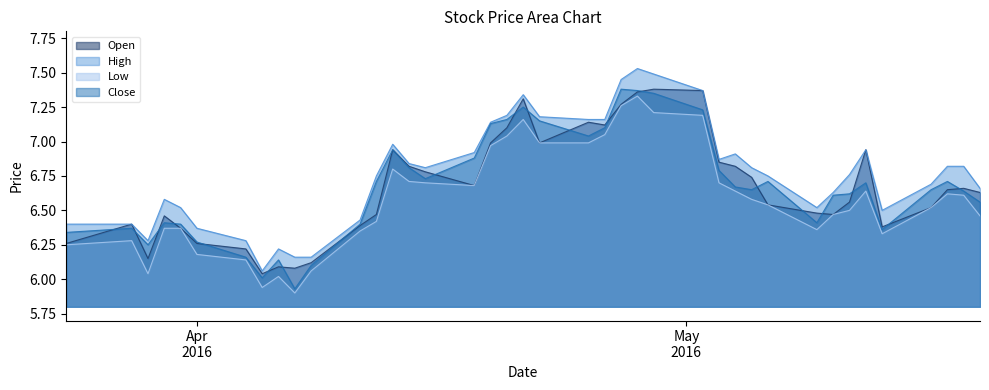

List the series in order of their peak value, highest first.

High, Open, Close, Low